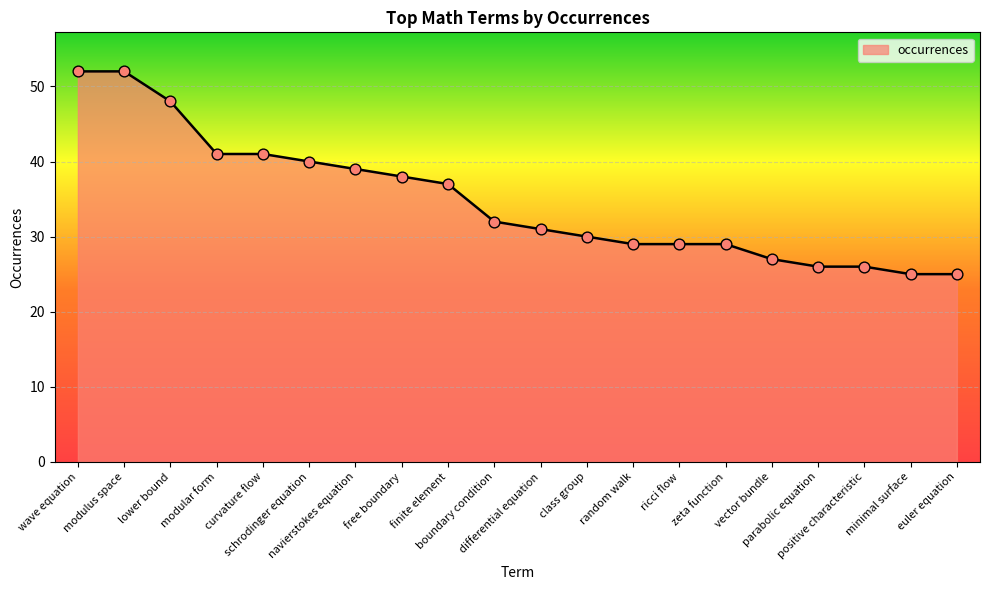

Between ricci flow and positive characteristic, which is larger?

ricci flow